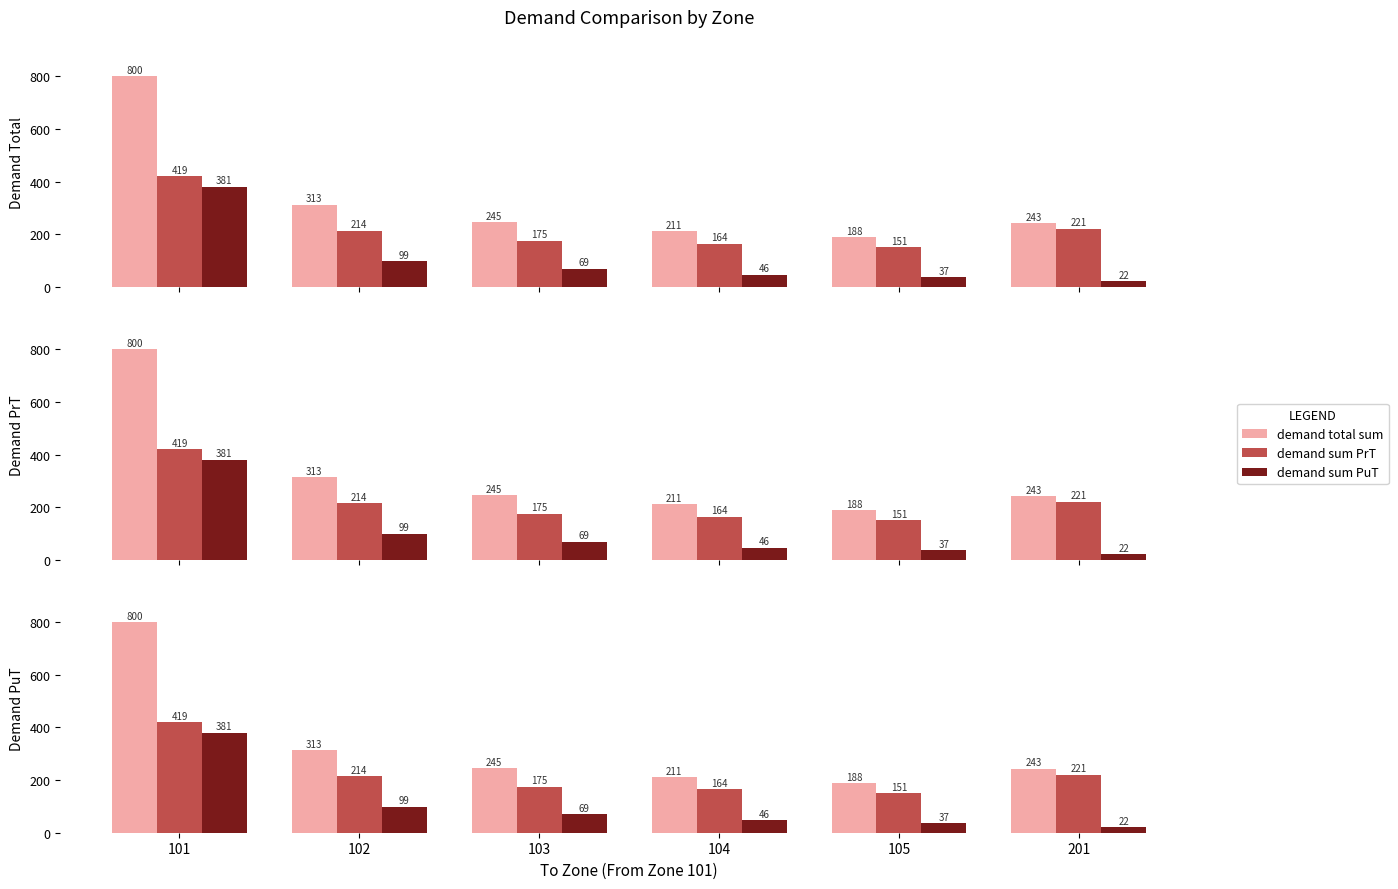

What is the greatest value displayed?

800.0